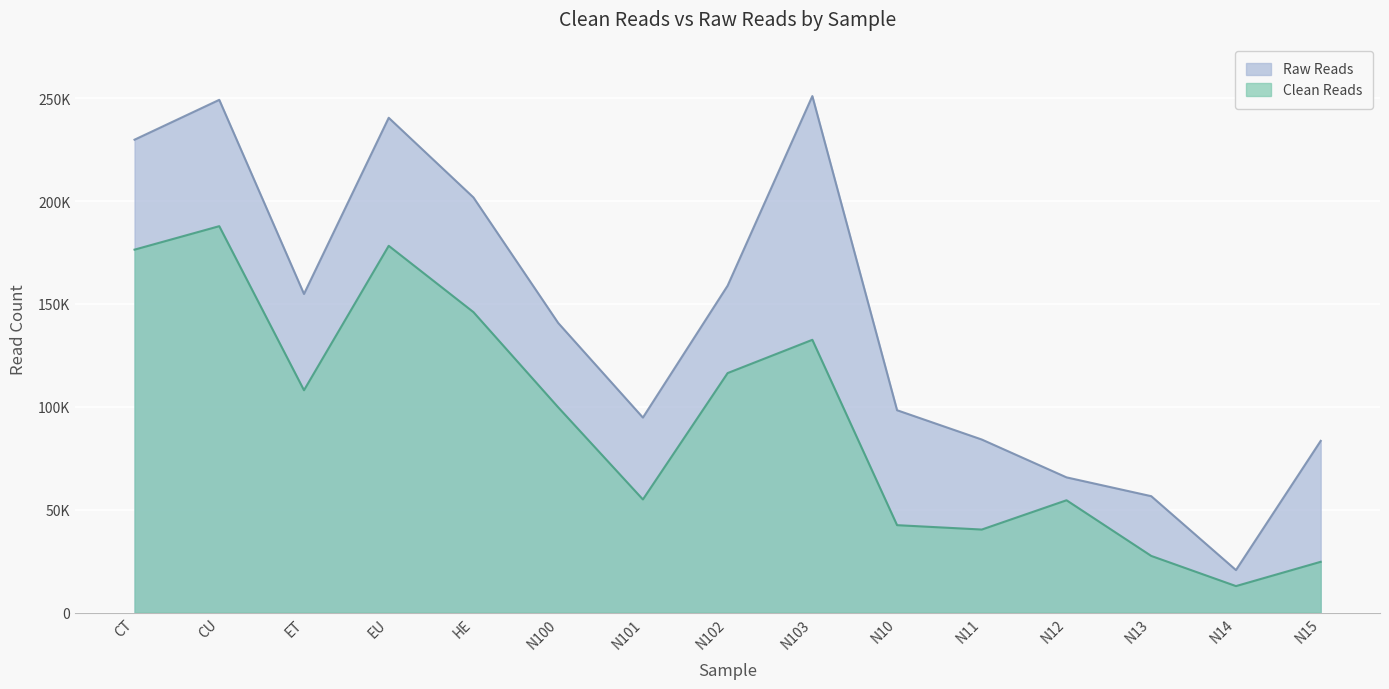

True or false: Clean Reads and Raw Reads cross at least once.

False